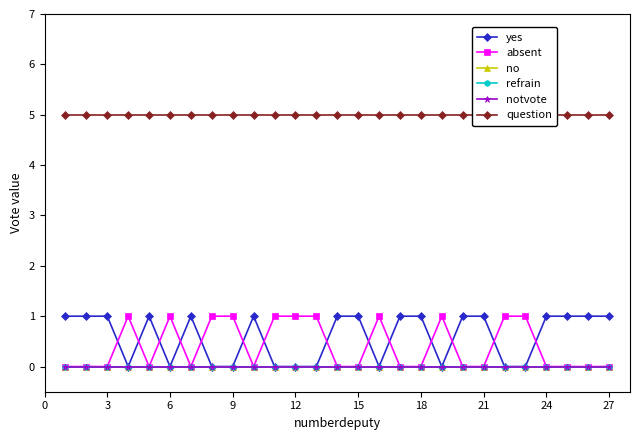

Count the number of data series in this chart.

6